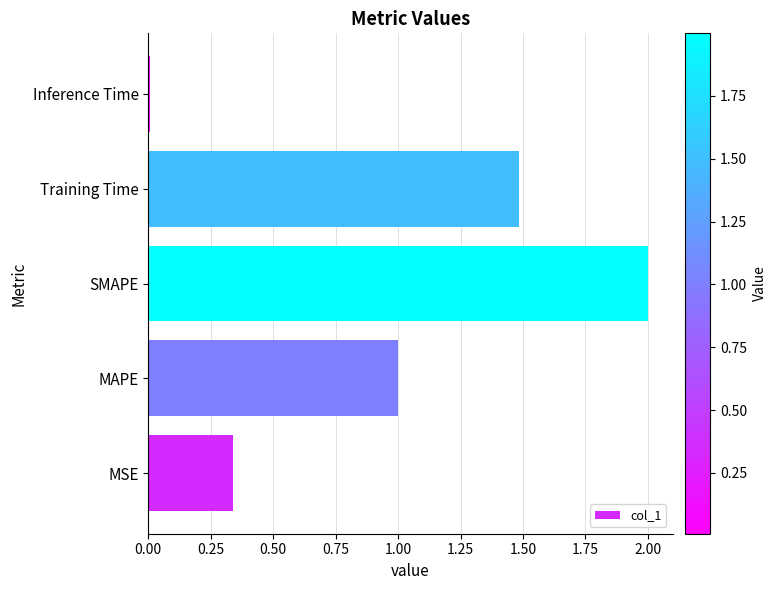

The chart shows a value of 2.1 at Training Time. True or false?

False